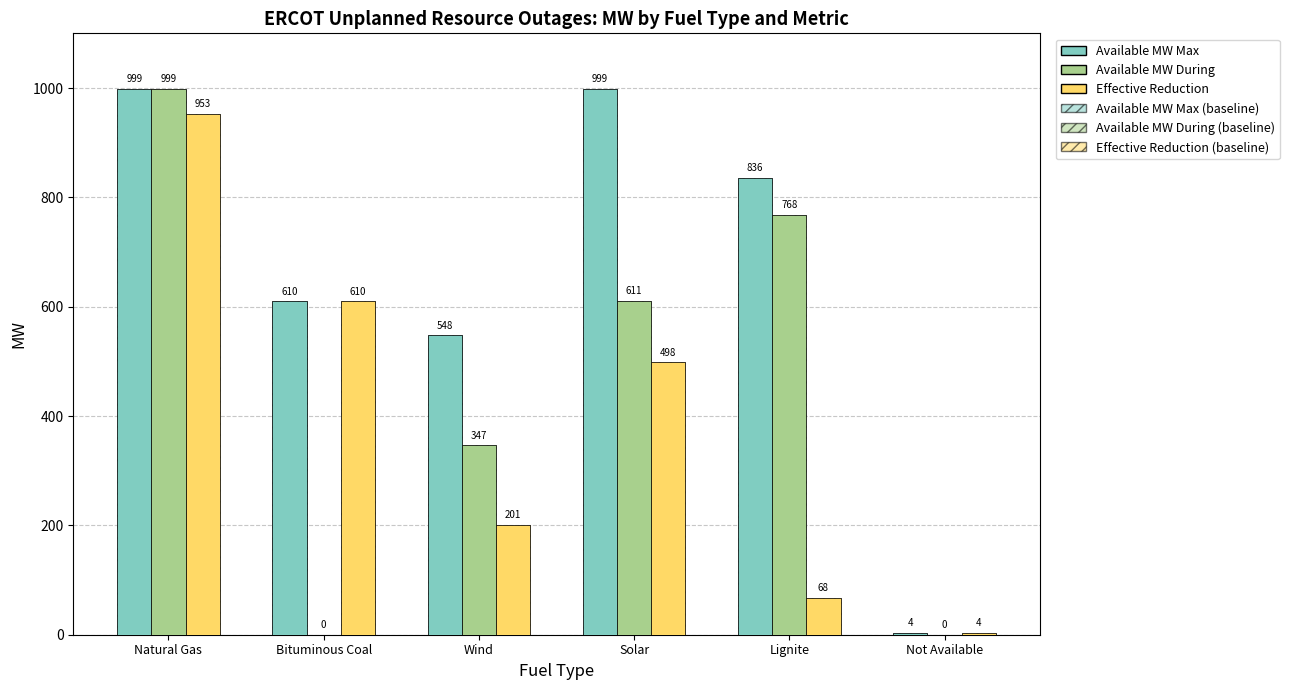

What is the maximum value shown in the chart?

999